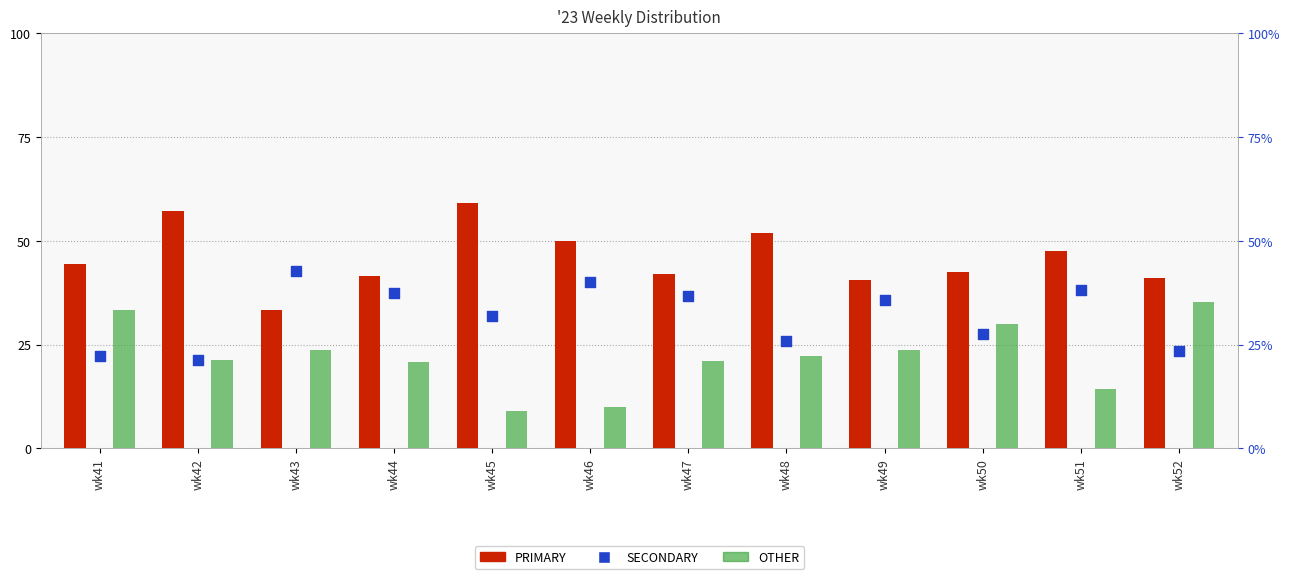

Is the value of PRIMARY at wk47 greater than the value of SECONDARY at wk41?

Yes